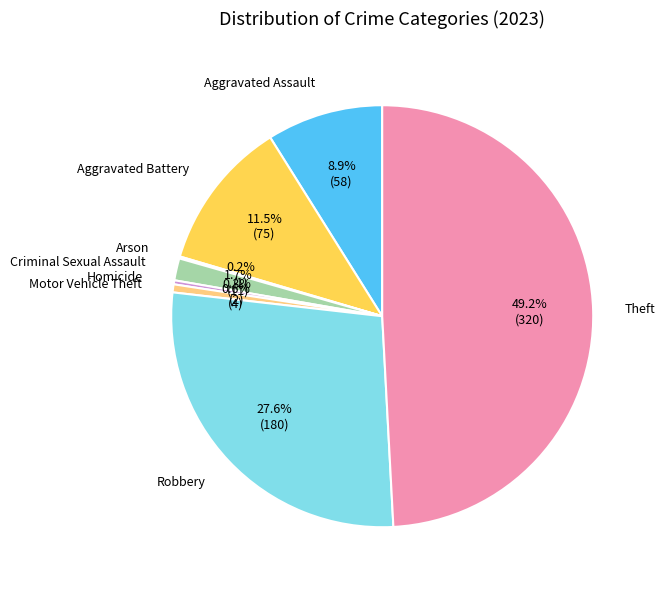

To the nearest percent, what is the average slice percentage?

12%